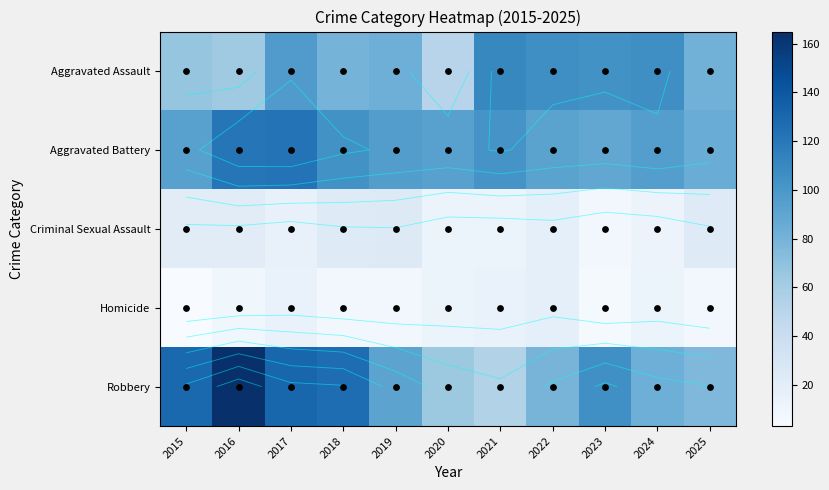

At how many categories does at least one series exceed 151?

1